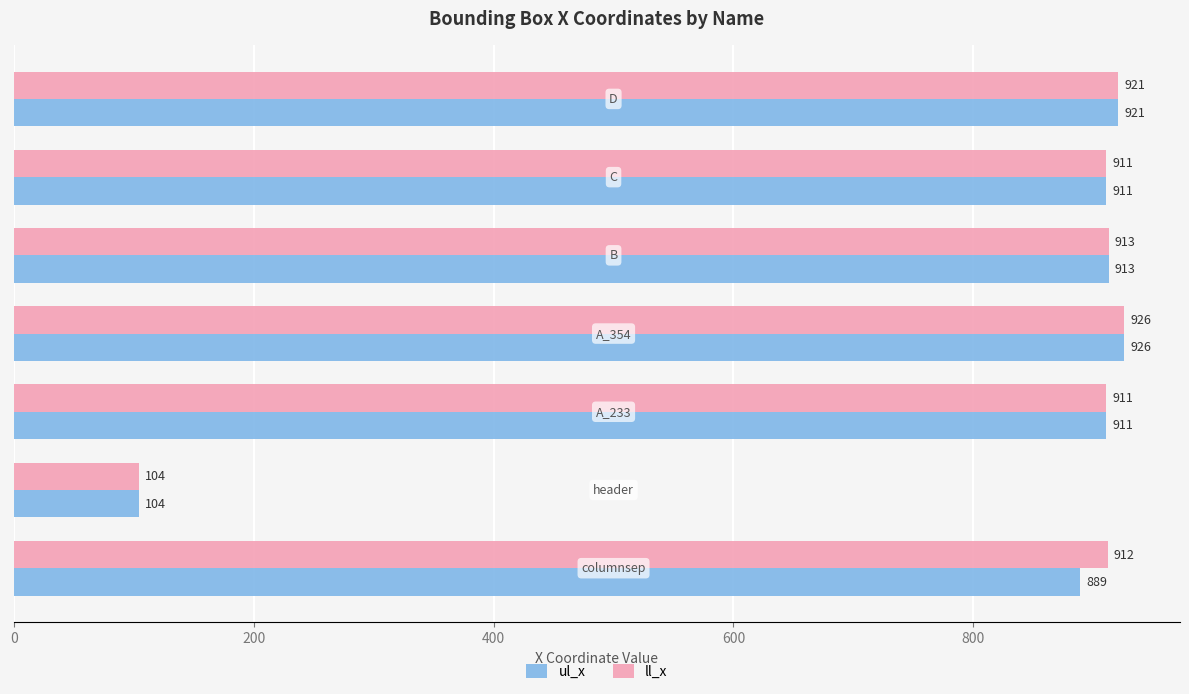

List the series in order of their overall mean, highest first.

ll_x, ul_x